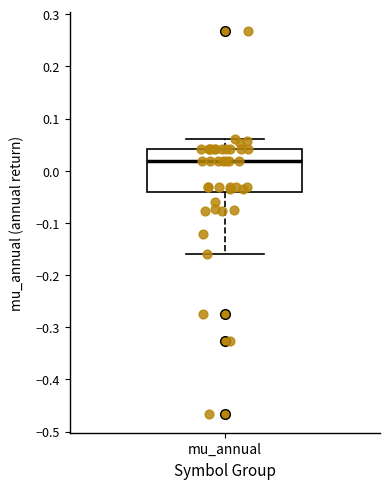

Transcribe this box plot: give where the median line is, the range the box spans, and where the two whiskers end, as read against the y-axis. The values are not printed on the chart, so give them approximately, as read against the axis.

median 0.02, box -0.04 to 0.04, whiskers -0.16 to 0.06